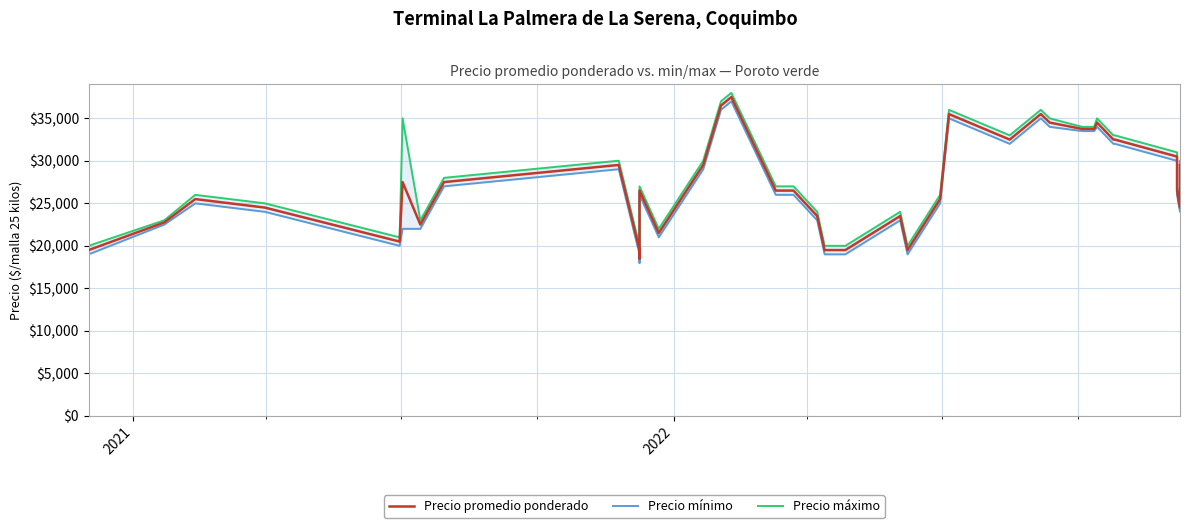

List the series in order of their peak value, lowest first.

Precio mínimo, Precio promedio ponderado, Precio máximo